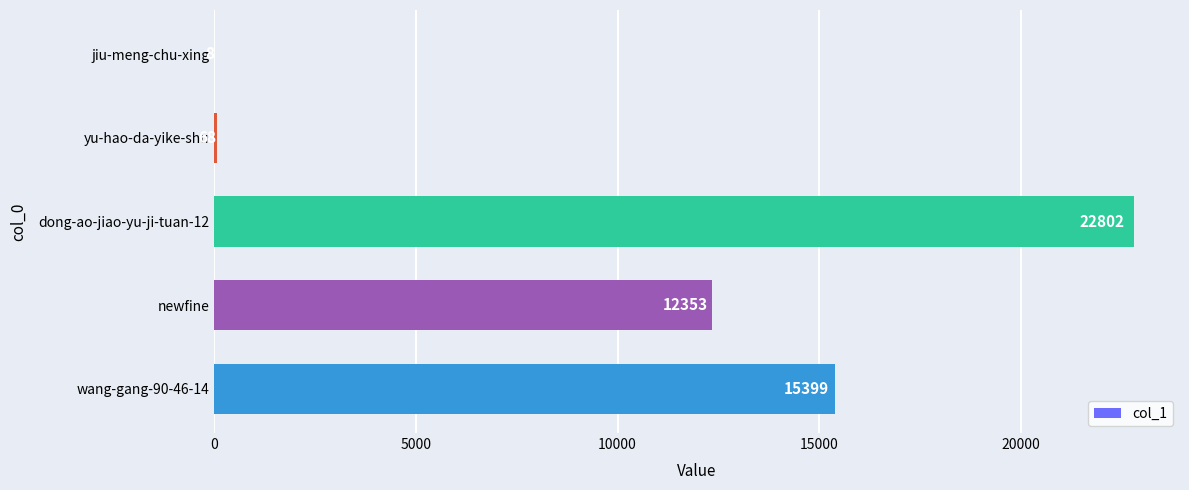

What is the sum of the values at newfine and wang-gang-90-46-14?

27752